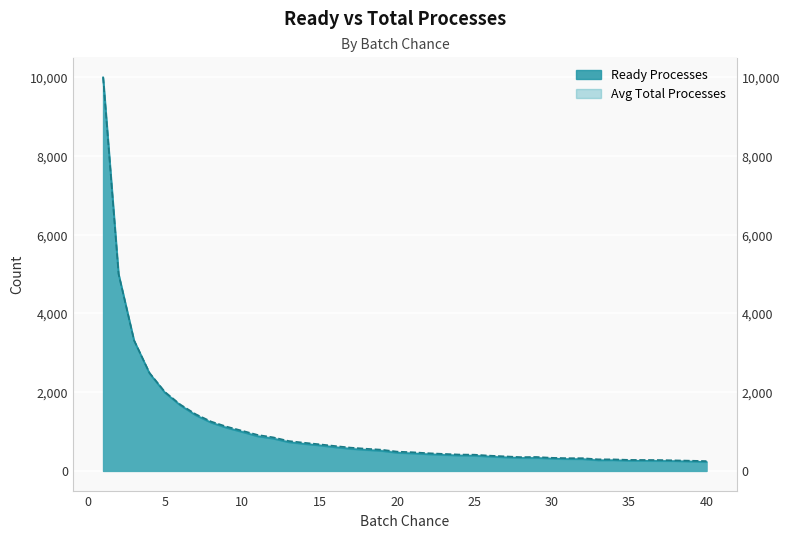

True or false: Ready Processes and Avg Total Processes intersect in this chart.

False